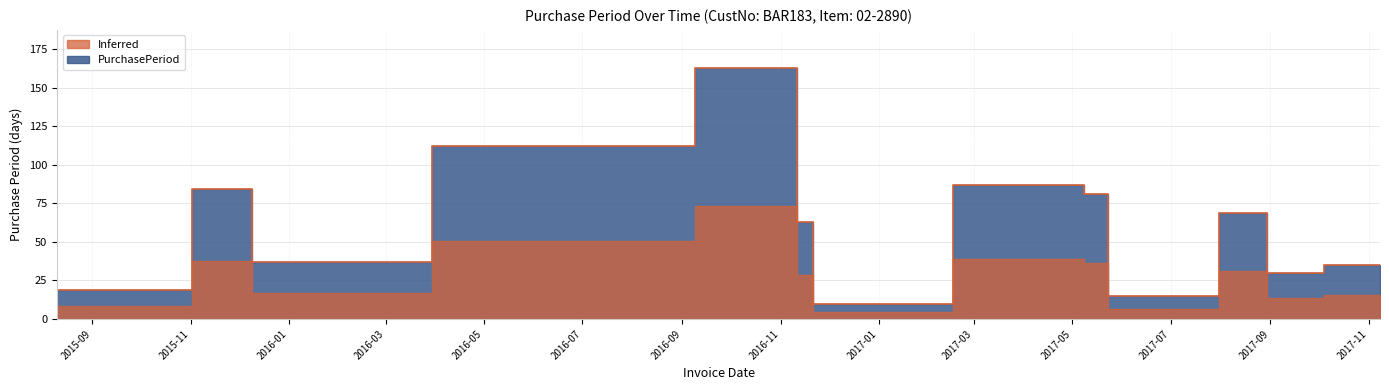

The chart shows a value of 17 at 2016-11-11. True or false?

False